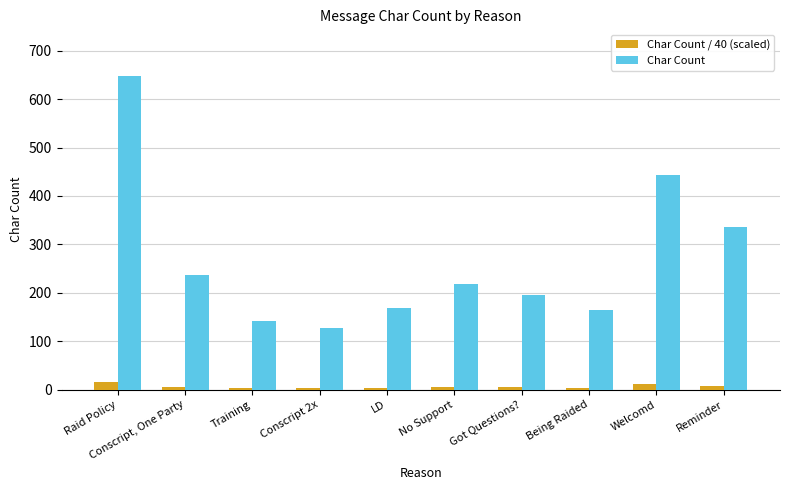

Which series has the widest spread of values?

Char Count